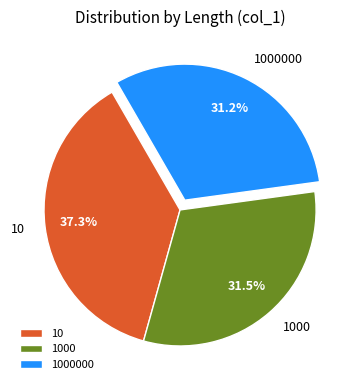

What percentage do 1000000 and 1000 together represent?

62.7%